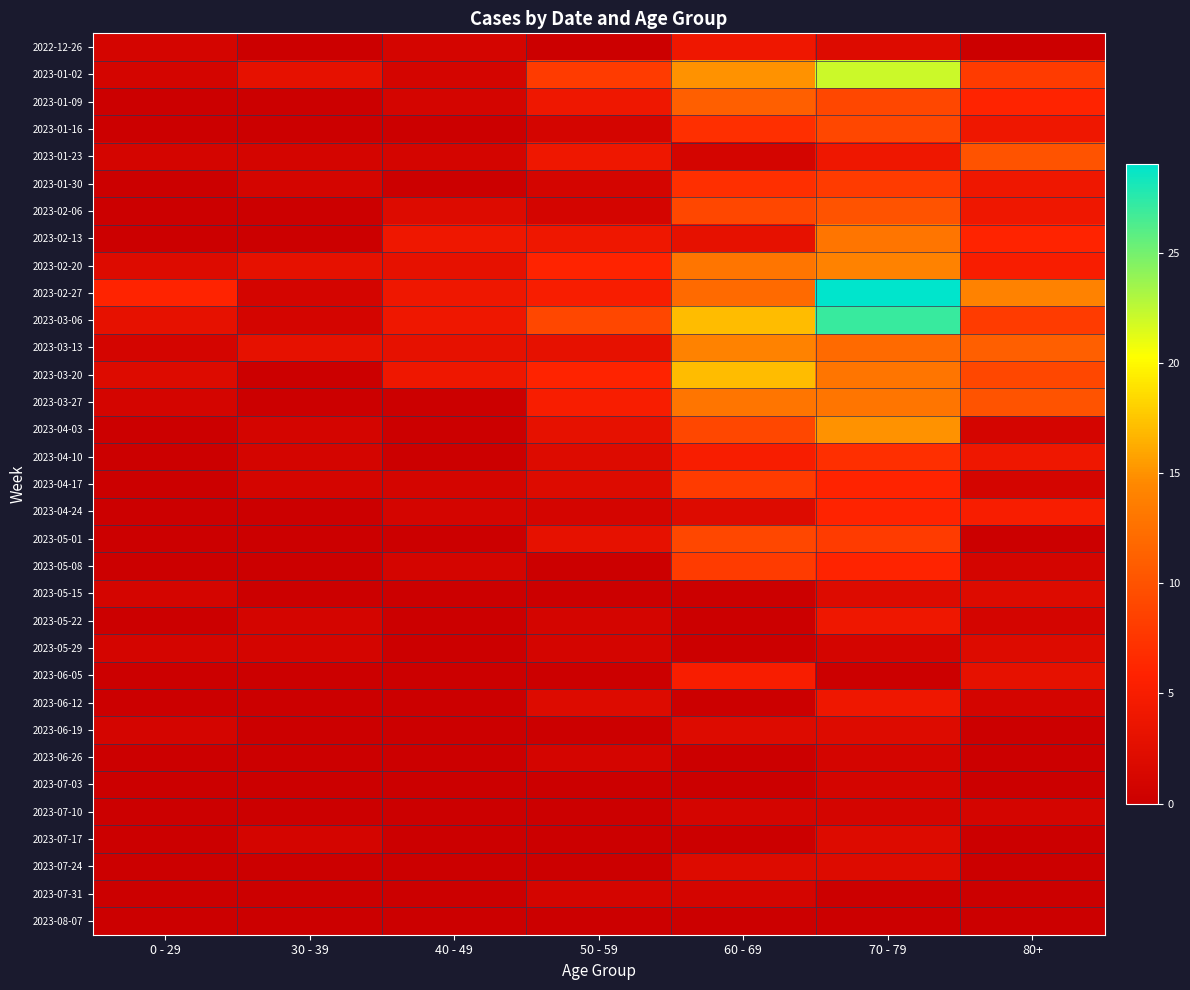

Rank the series by their maximum value, from highest to lowest.

2023-02-27, 2023-03-06, 2023-01-02, 2023-03-20, 2023-04-03, 2023-02-20, 2023-03-13, 2023-02-13, 2023-03-27, 2023-01-09, 2023-01-23, 2023-02-06, 2023-01-16, 2023-05-01, 2023-01-30, 2023-04-17, 2023-05-08, 2023-04-10, 2023-04-24, 2023-06-05, 2022-12-26, 2023-05-22, 2023-06-12, 2023-05-15, 2023-05-29, 2023-06-19, 2023-07-17, 2023-07-24, 2023-06-26, 2023-07-03, 2023-07-10, 2023-07-31, 2023-08-07